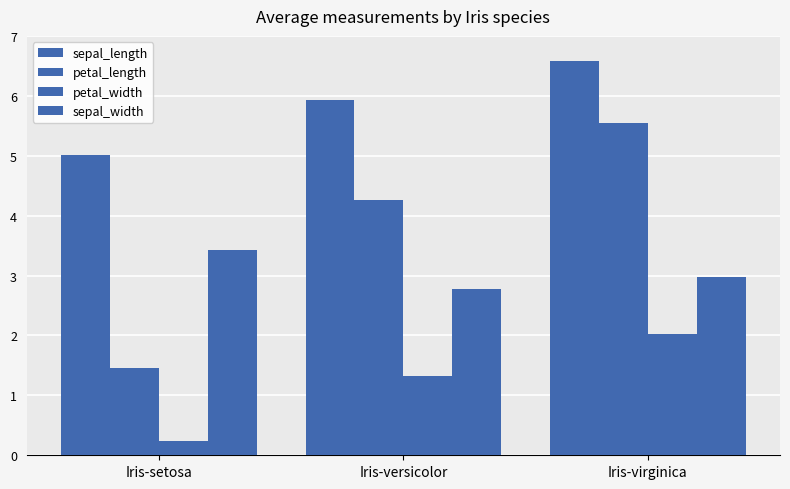

What is the label of the 3rd bar from the right?

Iris-setosa